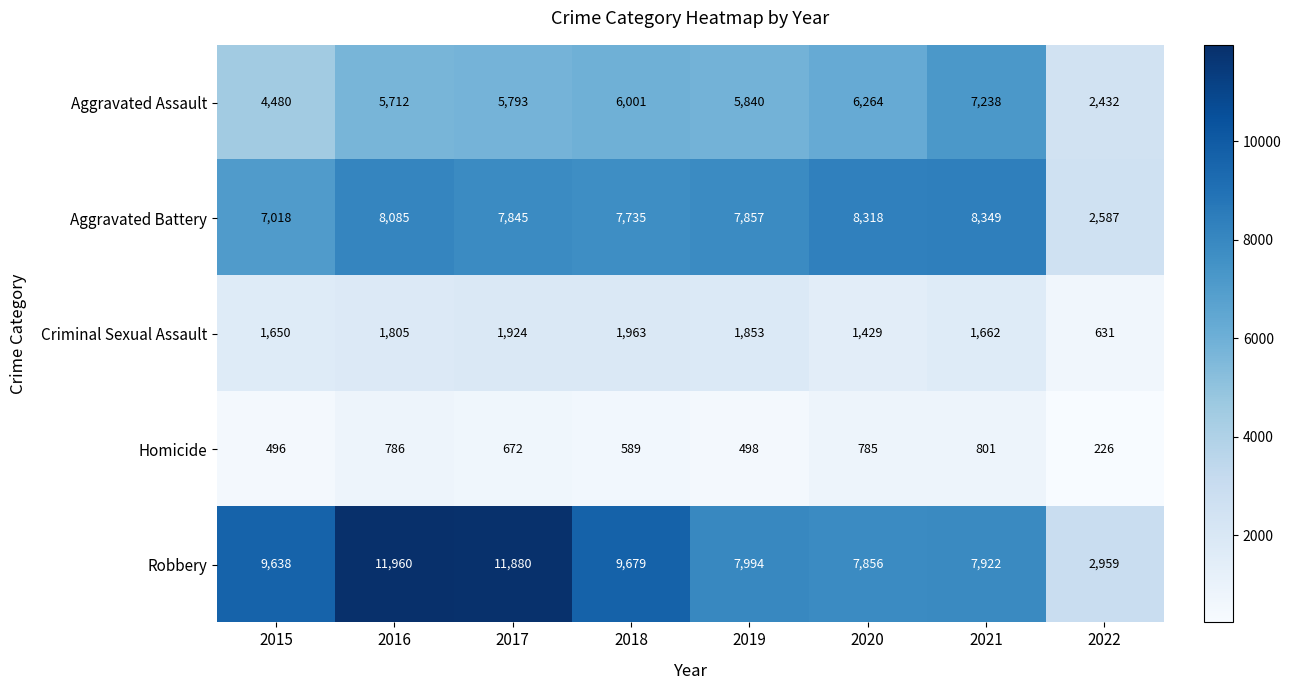

Which label corresponds to the smallest value in the chart?

2022